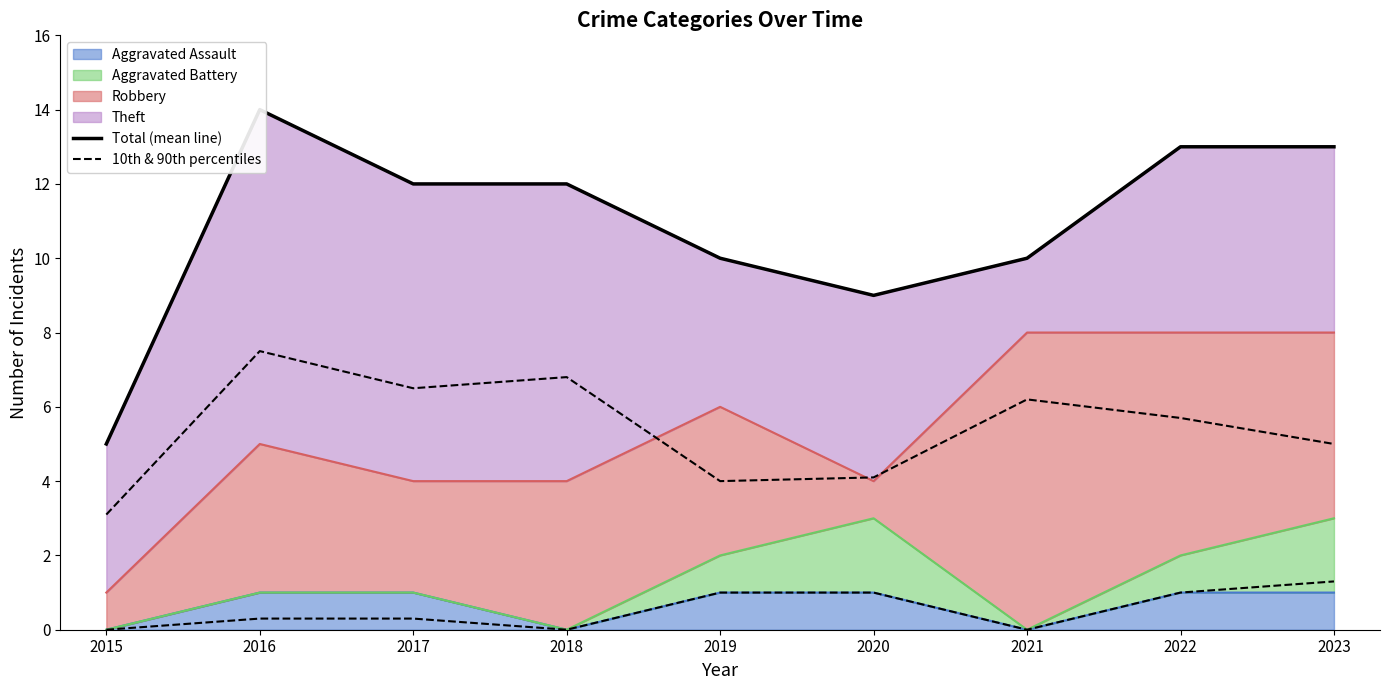

How many values in the Total (mean line) series exceed 12?

3